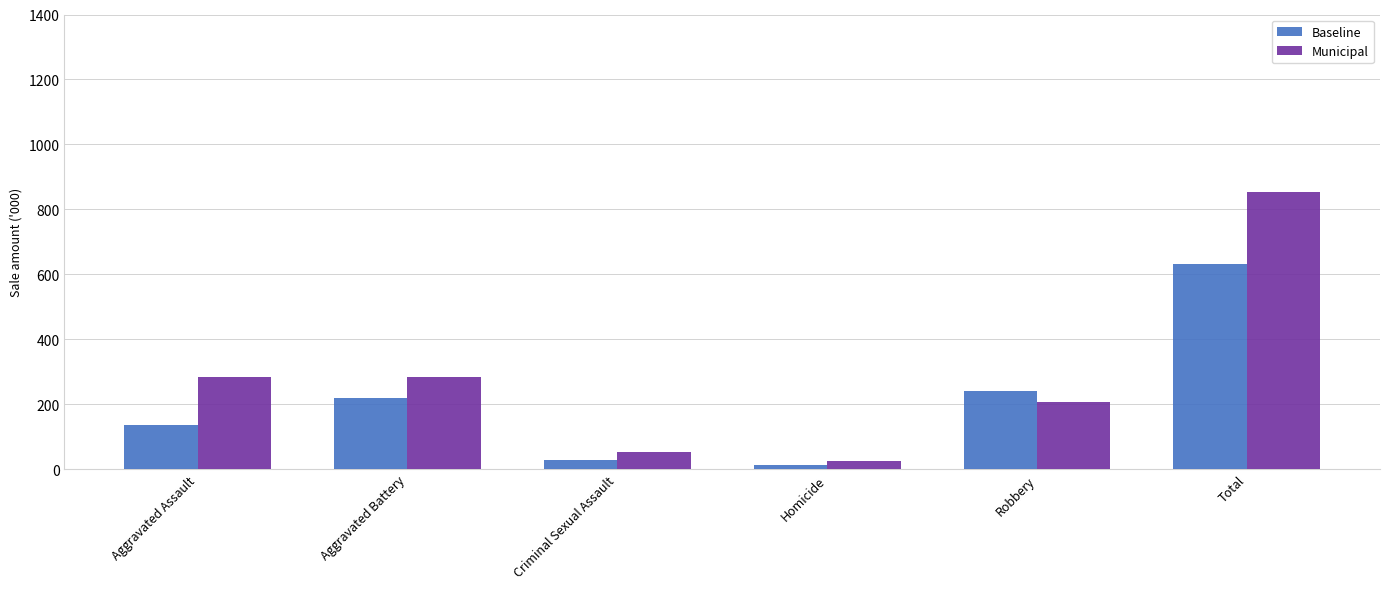

Does the chart contain stacked bars?

No